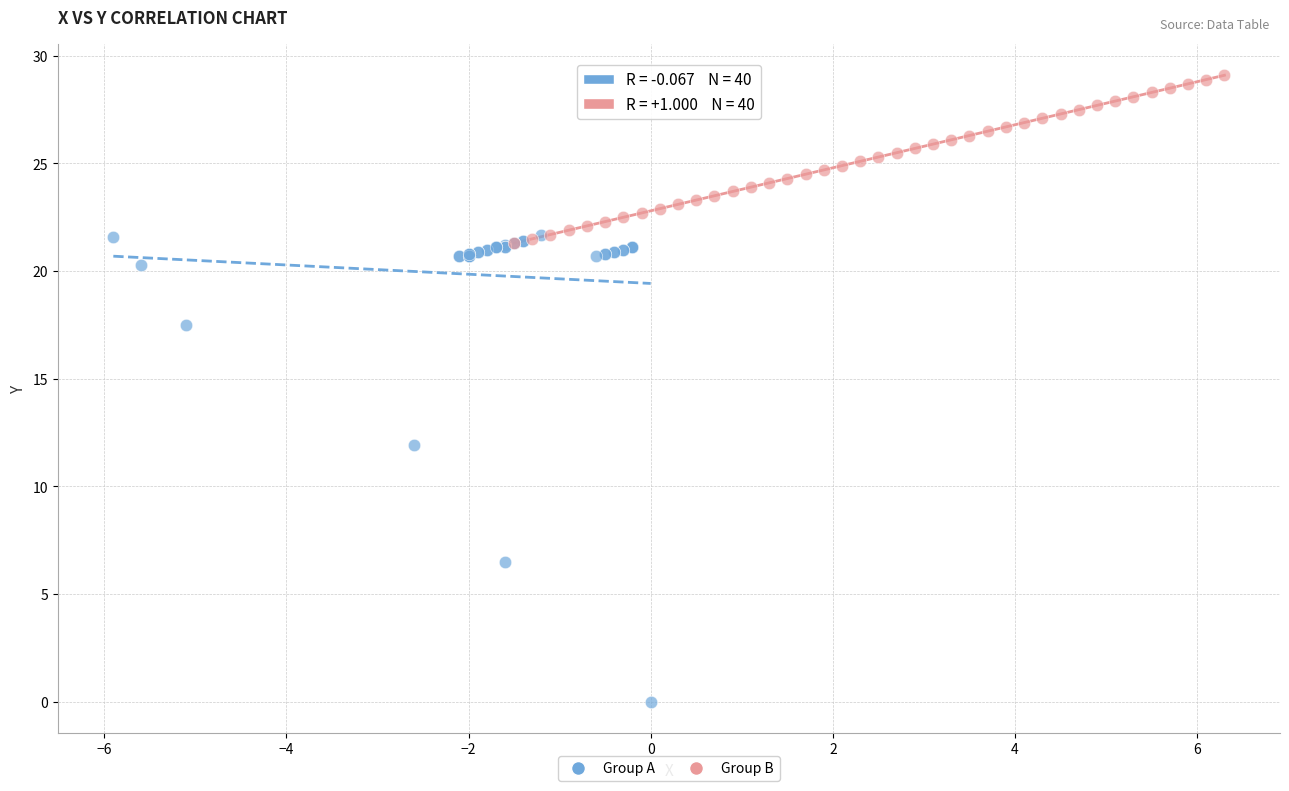

Which series has the largest Y range (max minus min)?

Group A